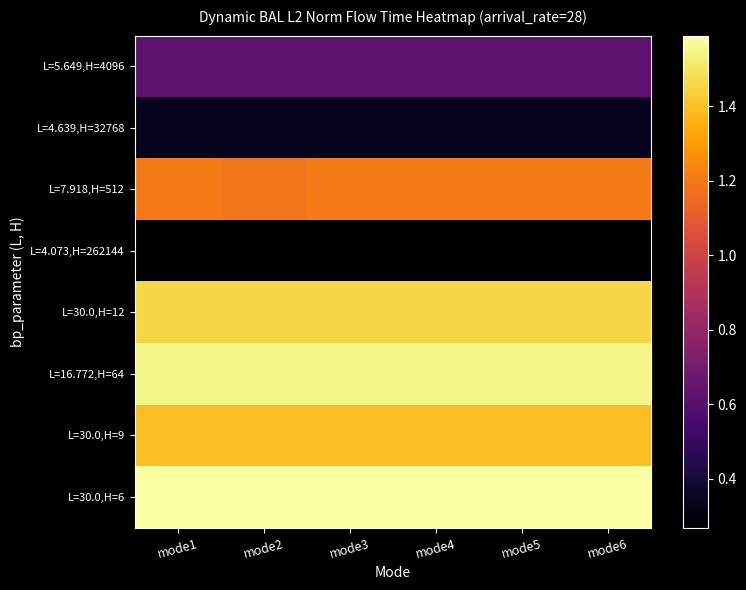

Reading right to left, transcribe all the data shown in this chart.

L=5.649,H=4096: mode6=624421.1	mode5=624421.1	mode4=624421.1	mode3=624421.1	mode2=624421.1	mode1=624421.1
L=4.639,H=32768: mode6=338555.9	mode5=338555.9	mode4=338555.9	mode3=338555.9	mode2=338555.9	mode1=338555.9
L=7.918,H=512: mode6=1204282.4	mode5=1204282.4	mode4=1204282.4	mode3=1204282.4	mode2=1189564.1	mode1=1204282.4
L=4.073,H=262144: mode6=269109.0	mode5=269109.0	mode4=269109.0	mode3=269109.0	mode2=269109.0	mode1=269109.0
L=30.0,H=12: mode6=1456893.2	mode5=1456893.2	mode4=1456893.2	mode3=1456893.2	mode2=1456893.2	mode1=1456893.2
L=16.772,H=64: mode6=1552939.5	mode5=1552939.5	mode4=1552939.5	mode3=1552939.5	mode2=1552939.5	mode1=1552939.5
L=30.0,H=9: mode6=1397373.6	mode5=1397373.6	mode4=1397373.6	mode3=1397373.6	mode2=1397373.6	mode1=1397373.6
L=30.0,H=6: mode6=1589146.7	mode5=1589146.7	mode4=1589146.7	mode3=1589146.7	mode2=1589146.7	mode1=1589146.7